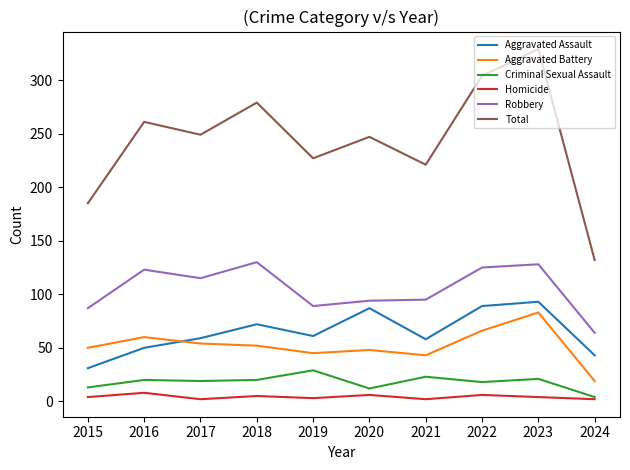

True or false: Robbery and Aggravated Battery intersect in this chart.

False